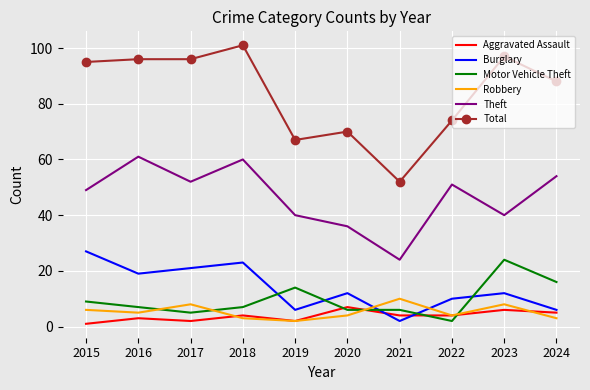

Is the value of Motor Vehicle Theft at 2020 greater than the value of Aggravated Assault at 2019?

Yes